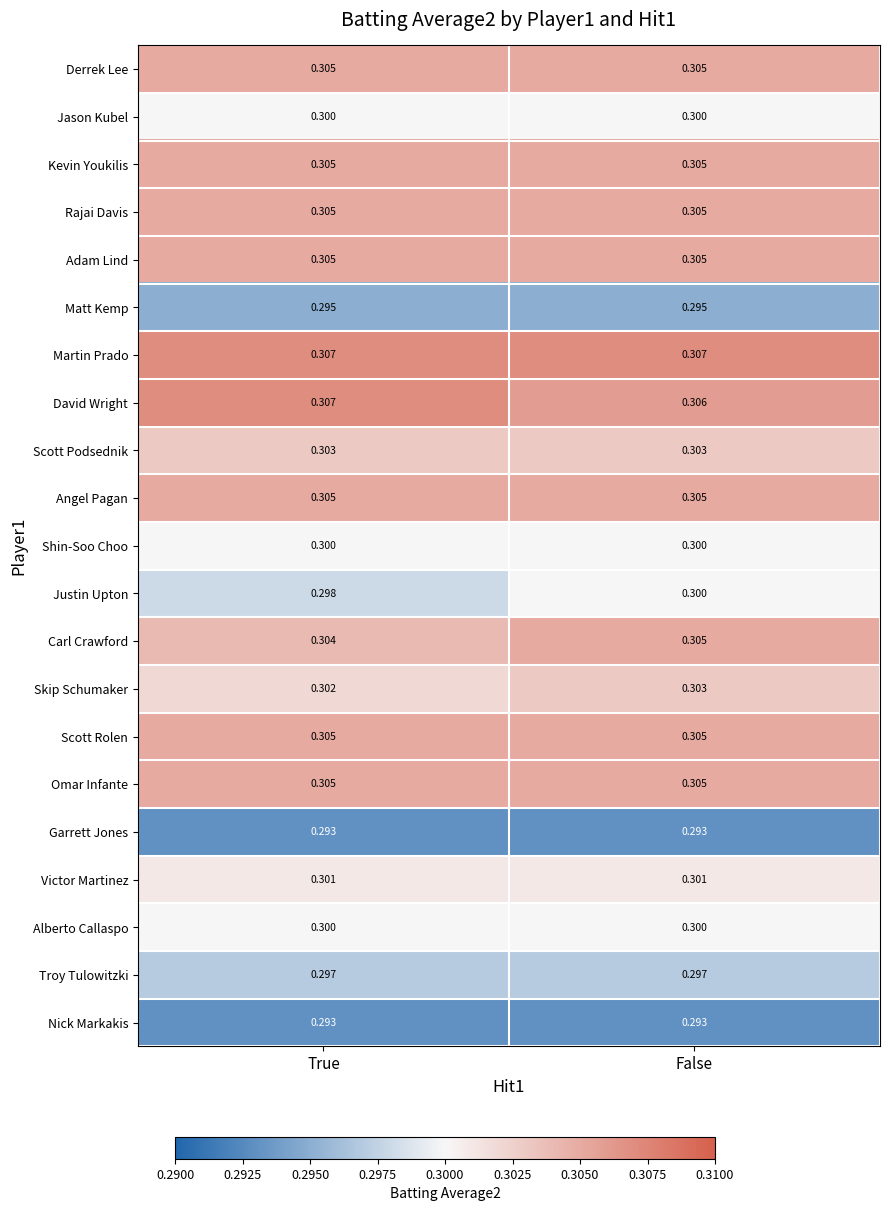

Which series has the widest spread of values?

Justin Upton